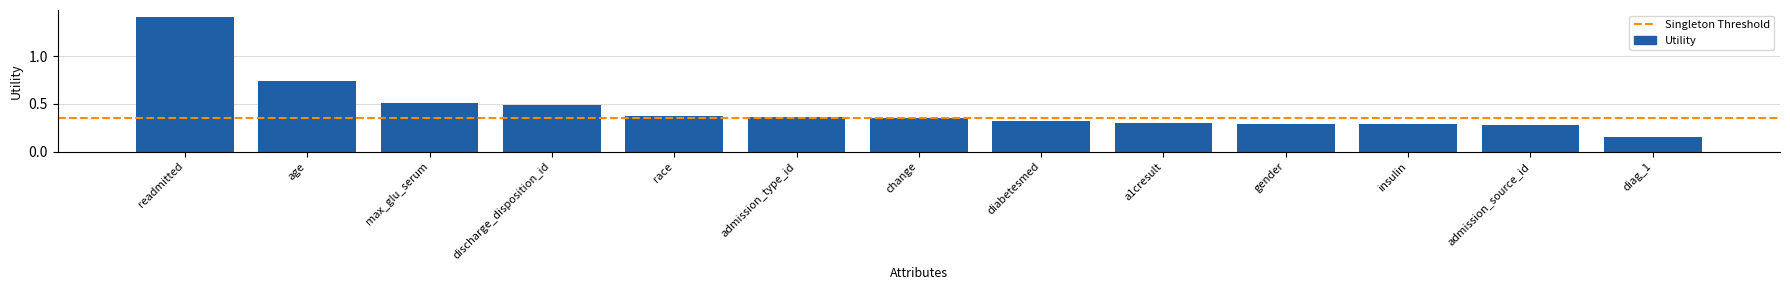

Between max_glu_serum and diag_1, which is larger?

max_glu_serum